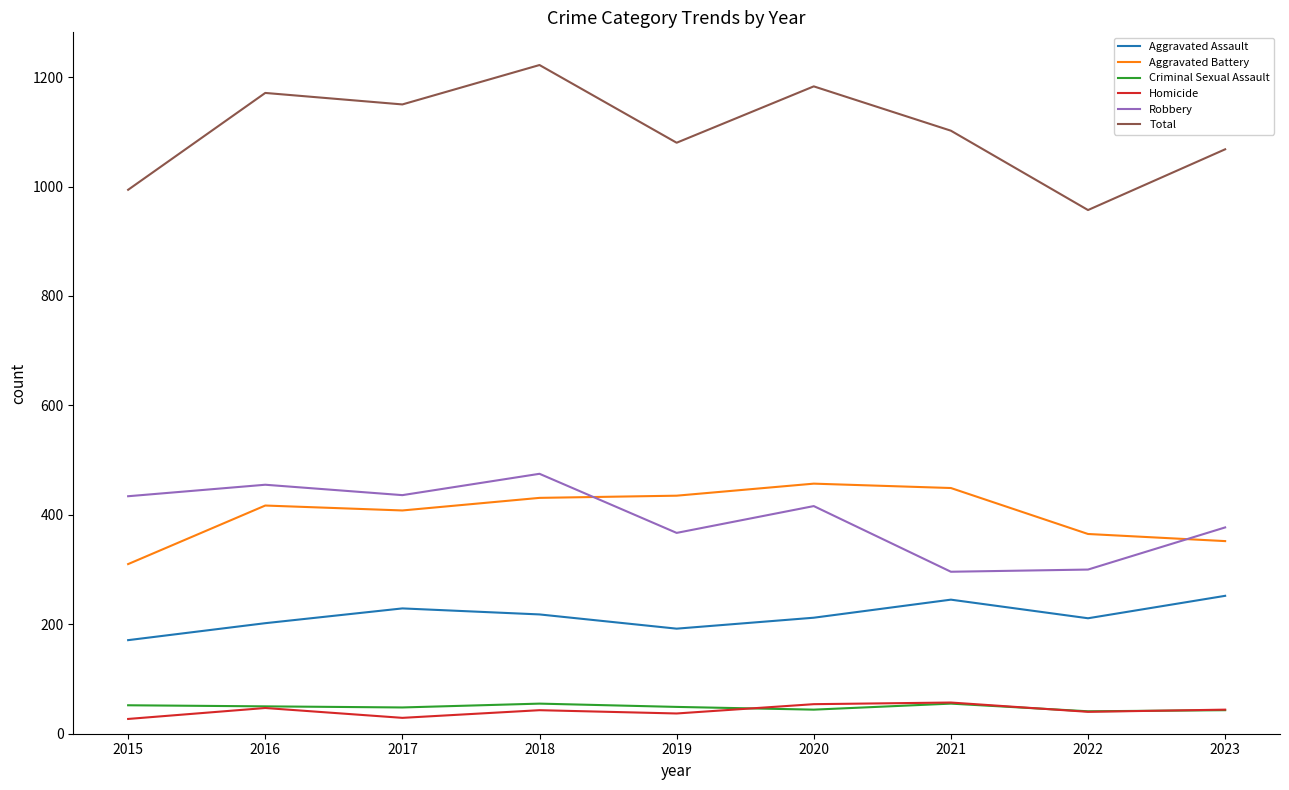

What is the sum of the Homicide values at 2022 and 2020?

94